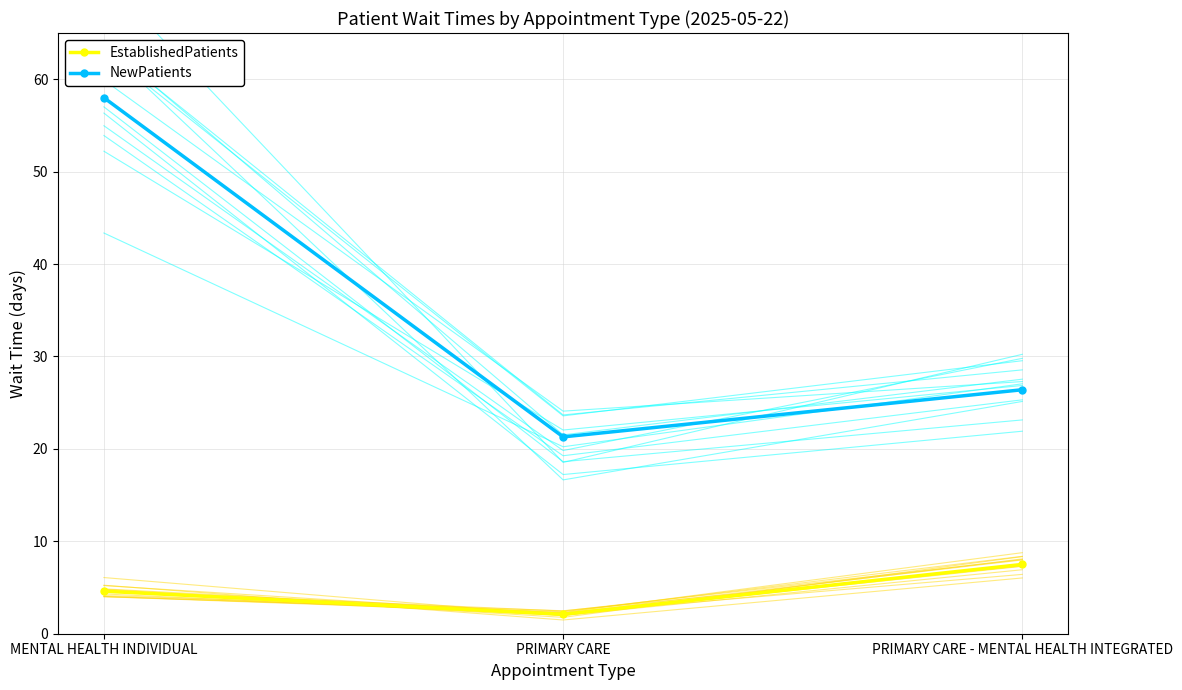

What is the total value across all series at PRIMARY CARE - MENTAL HEALTH INTEGRATED?

33.9